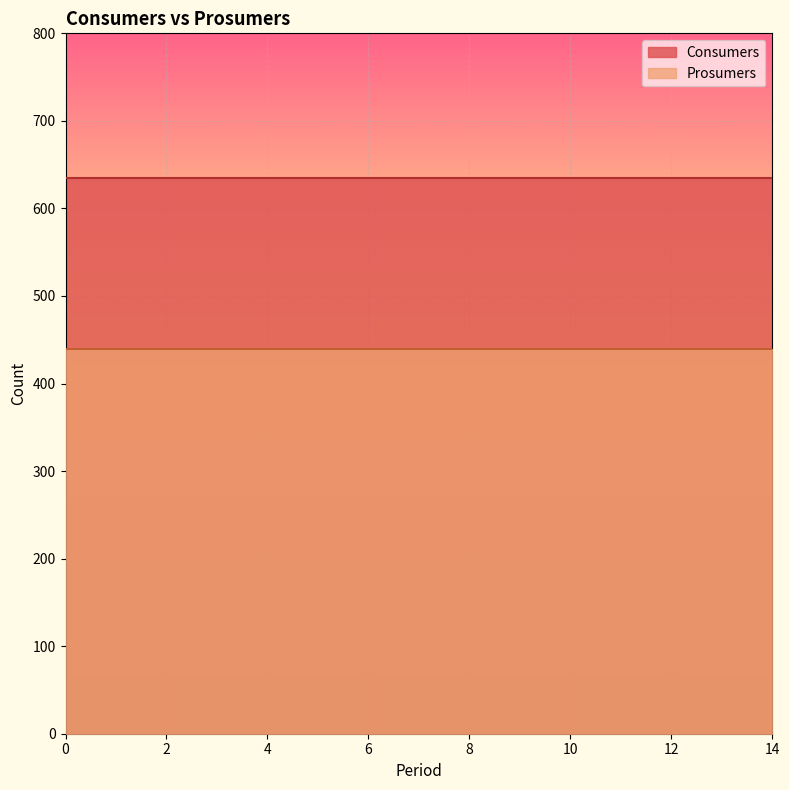

What are all the series names shown in the legend?

Consumers, Prosumers